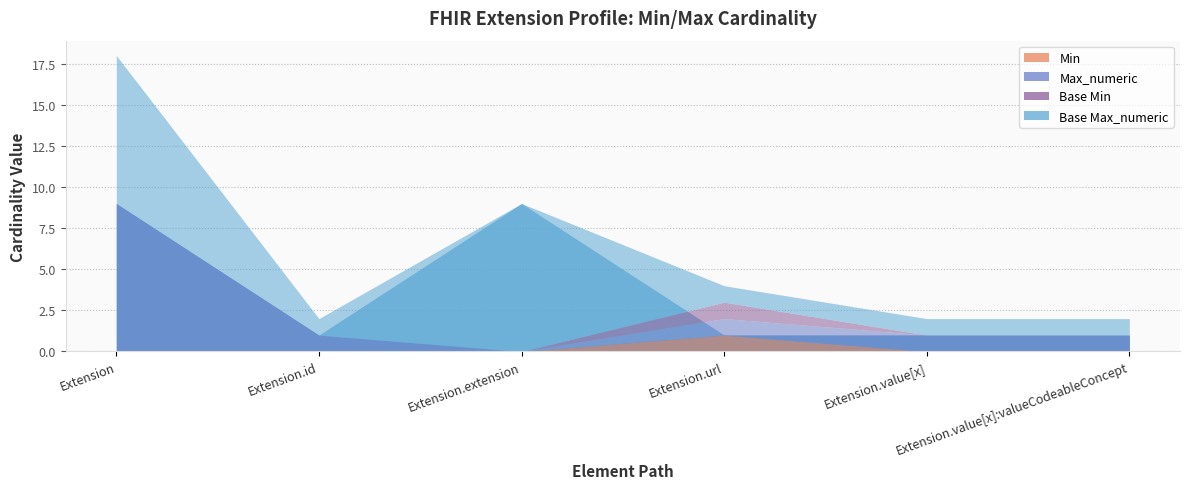

At how many categories does at least one series exceed 8?

2